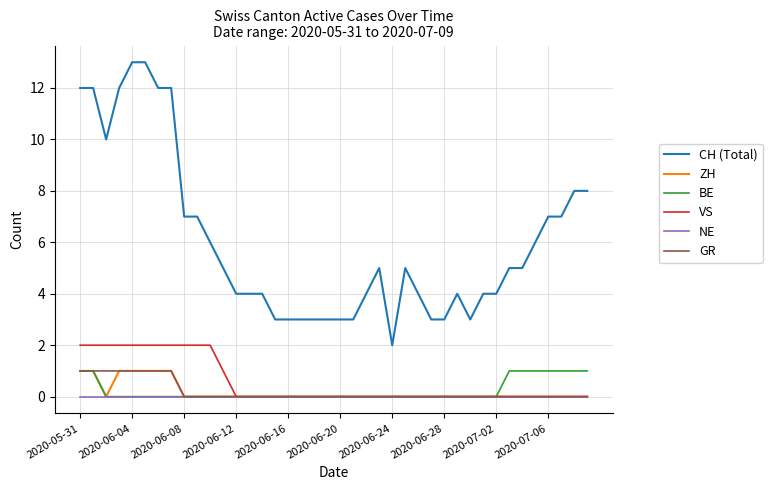

What is the greatest value displayed?

13